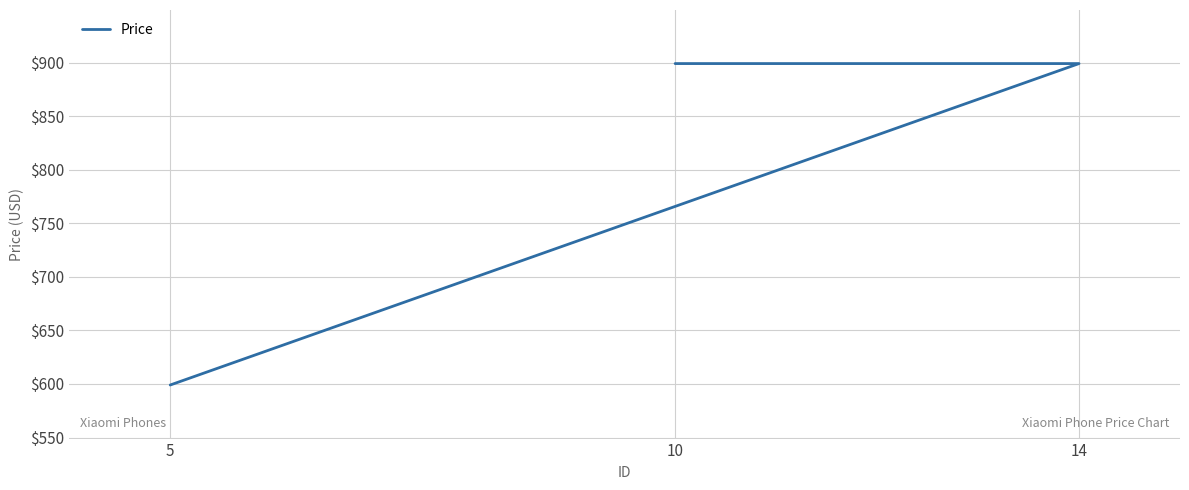

What is the label of the 3rd point from the right?

5